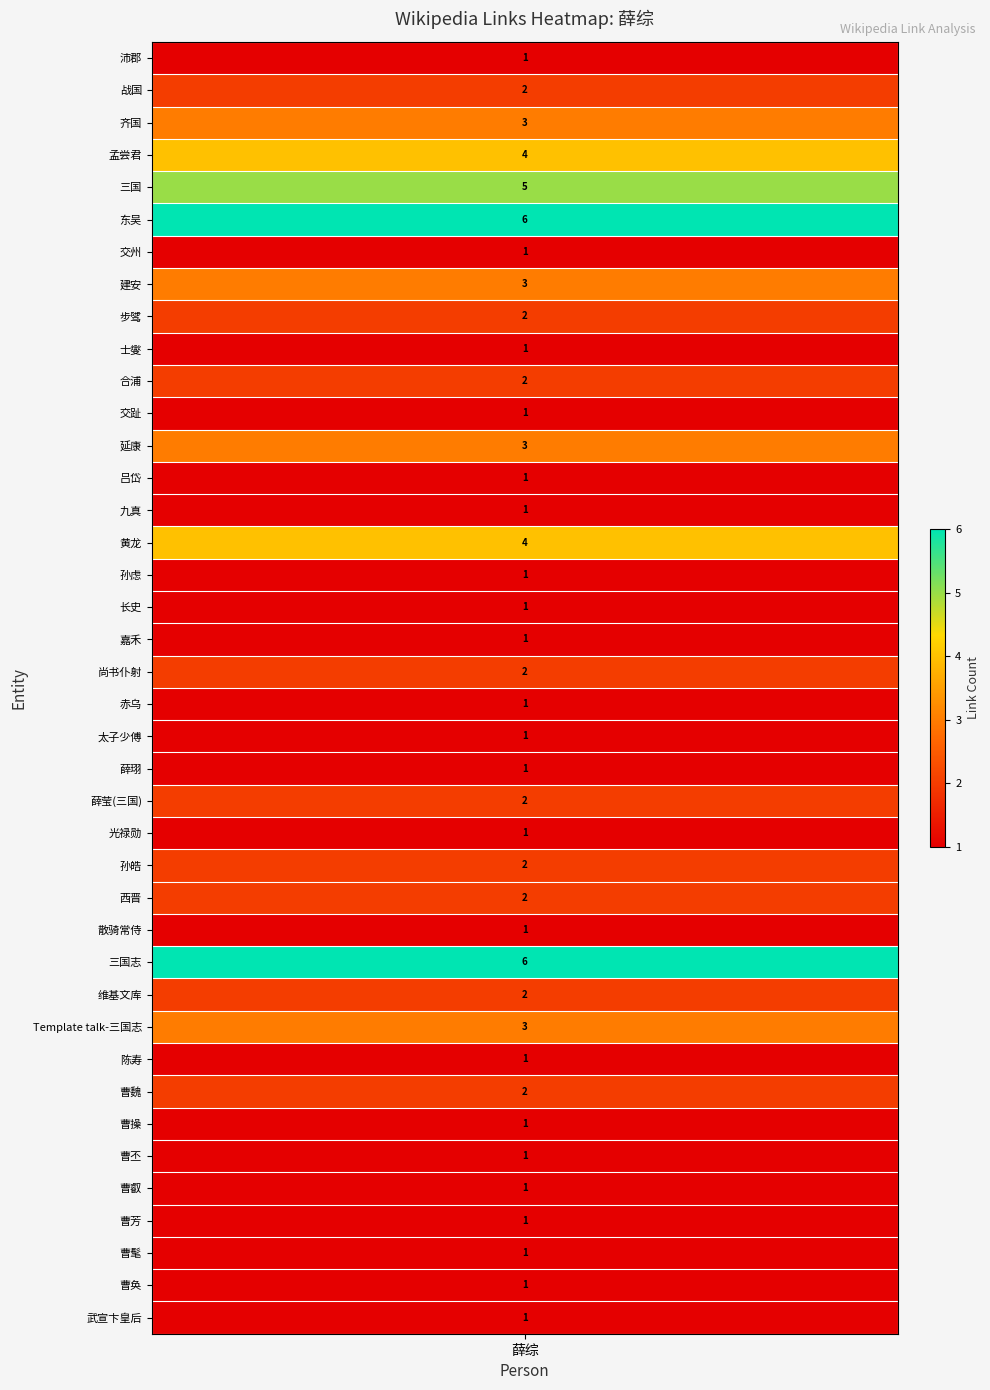

Rank the categories by value from lowest to highest.

0, 6, 9, 11, 13, 14, 16, 17, 18, 20, 21, 22, 24, 27, 31, 33, 34, 35, 36, 37, 38, 39, 1, 8, 10, 19, 23, 25, 26, 29, 32, 2, 7, 12, 30, 3, 15, 4, 5, 28